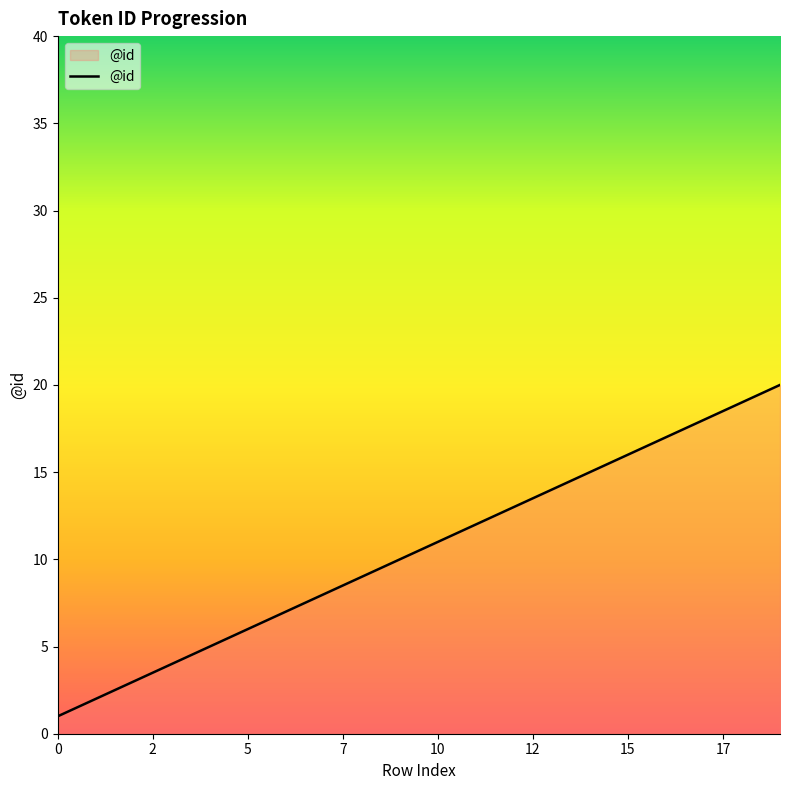

What is the difference between the maximum and minimum values?

19